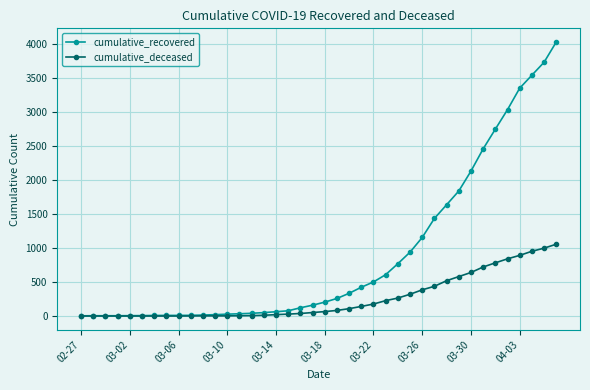

At how many categories does at least one series exceed 1553?

10